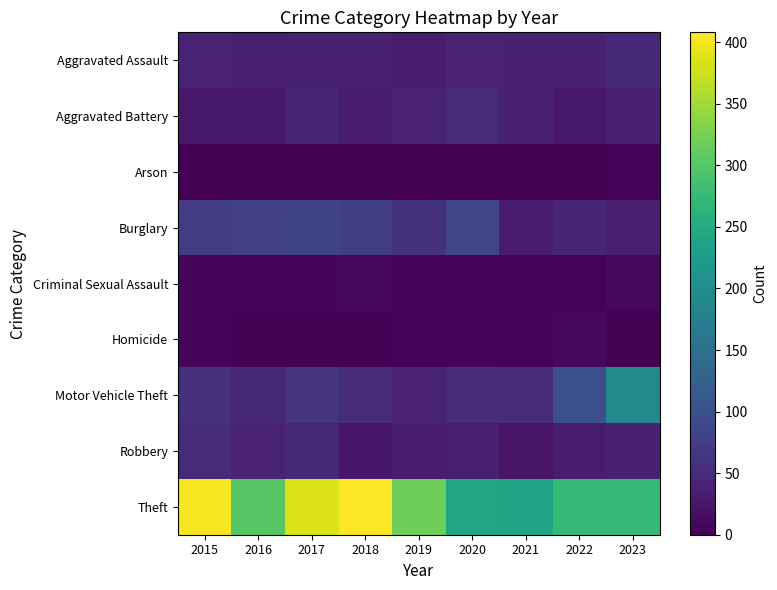

What is the total value across all series at 2017?

667